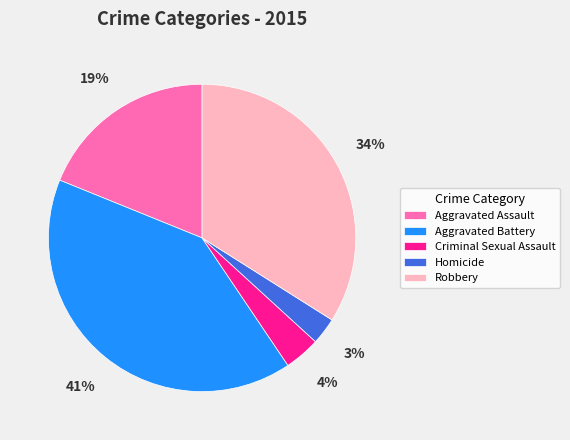

Approximately how many times larger is the value at Aggravated Assault compared to Robbery?

0.6